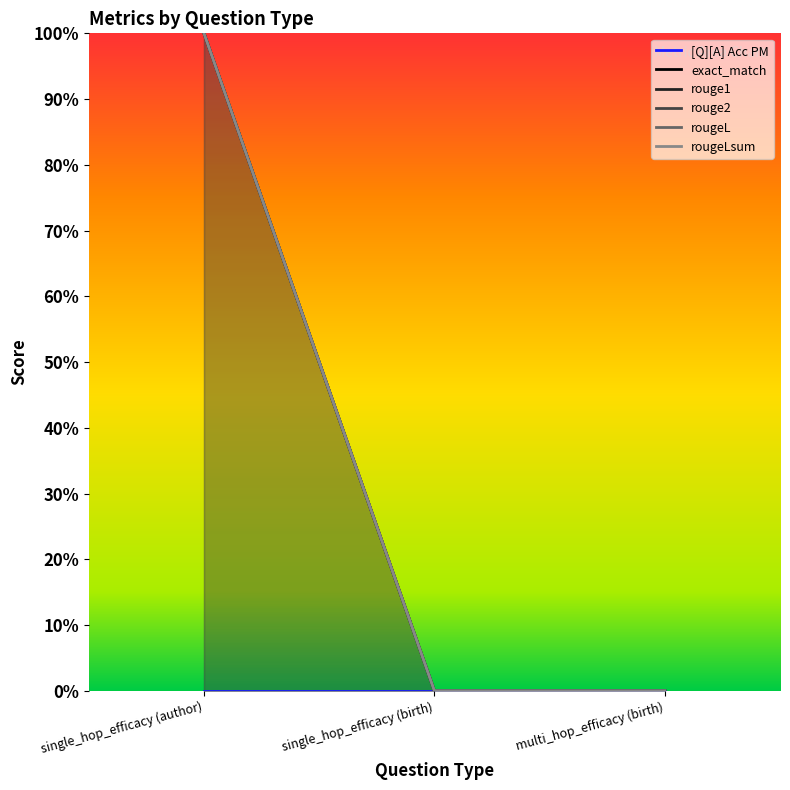

Reading right to left, list all the values displayed in this chart.

exact_match: multi_hop_efficacy (birth)=0	single_hop_efficacy (birth)=0	single_hop_efficacy (author)=1
rouge1: multi_hop_efficacy (birth)=0	single_hop_efficacy (birth)=0	single_hop_efficacy (author)=1
rouge2: multi_hop_efficacy (birth)=0	single_hop_efficacy (birth)=0	single_hop_efficacy (author)=1
rougeL: multi_hop_efficacy (birth)=0	single_hop_efficacy (birth)=0	single_hop_efficacy (author)=1
rougeLsum: multi_hop_efficacy (birth)=0	single_hop_efficacy (birth)=0	single_hop_efficacy (author)=1